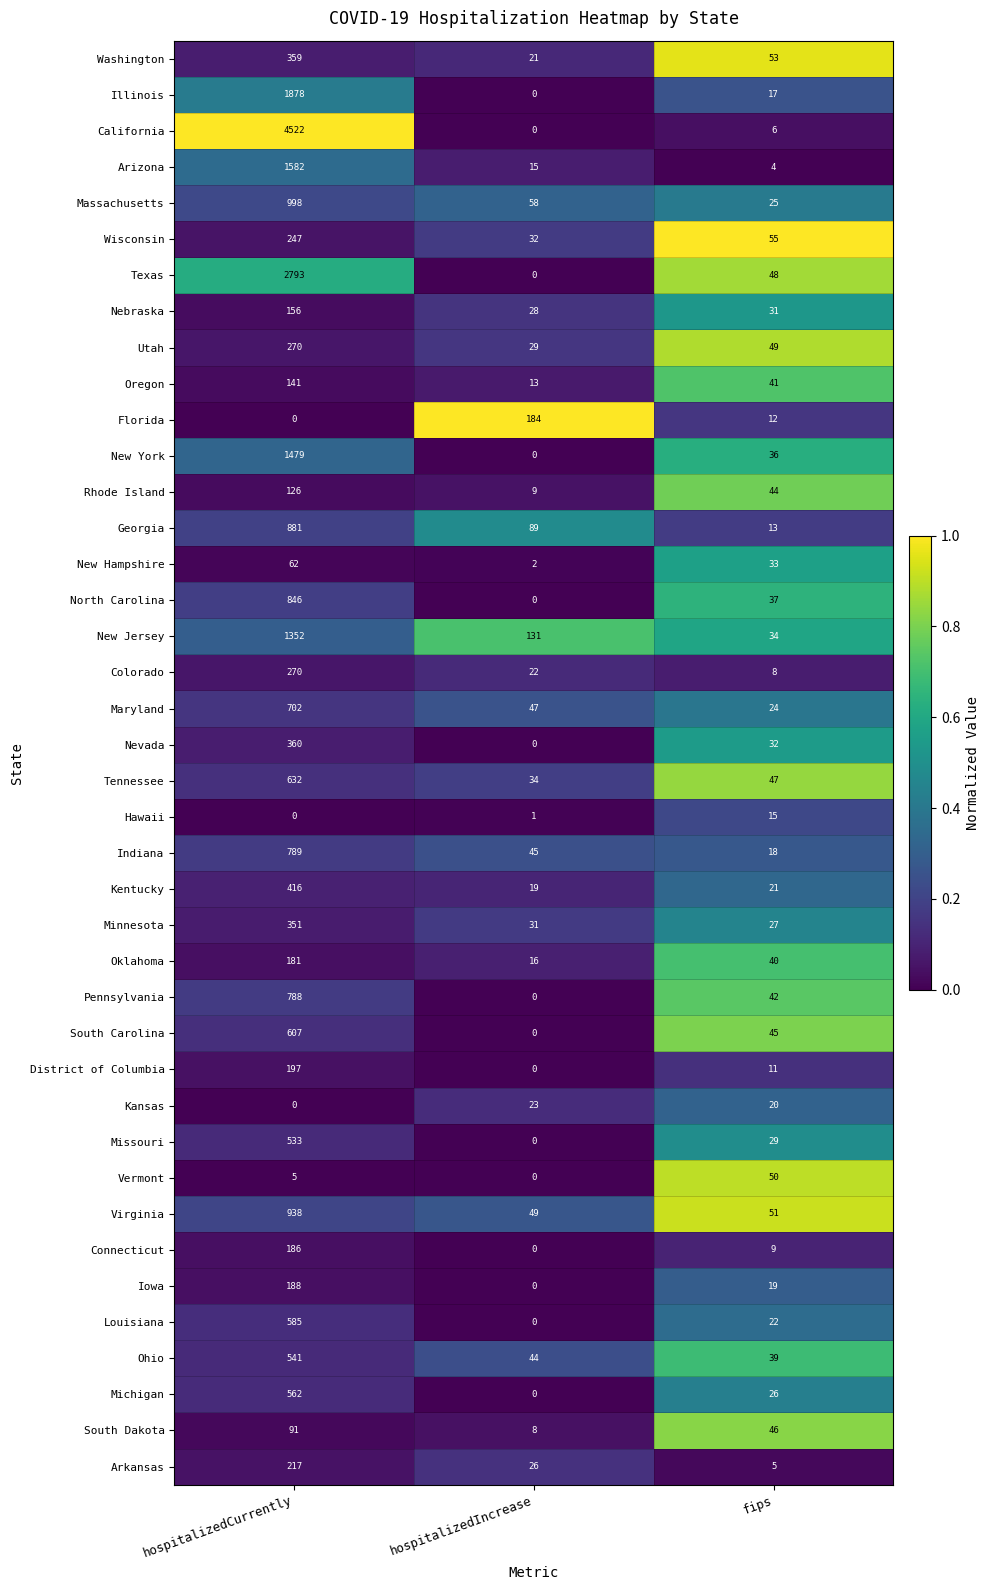

At which category does the chart reach its peak across all series?

hospitalizedCurrently